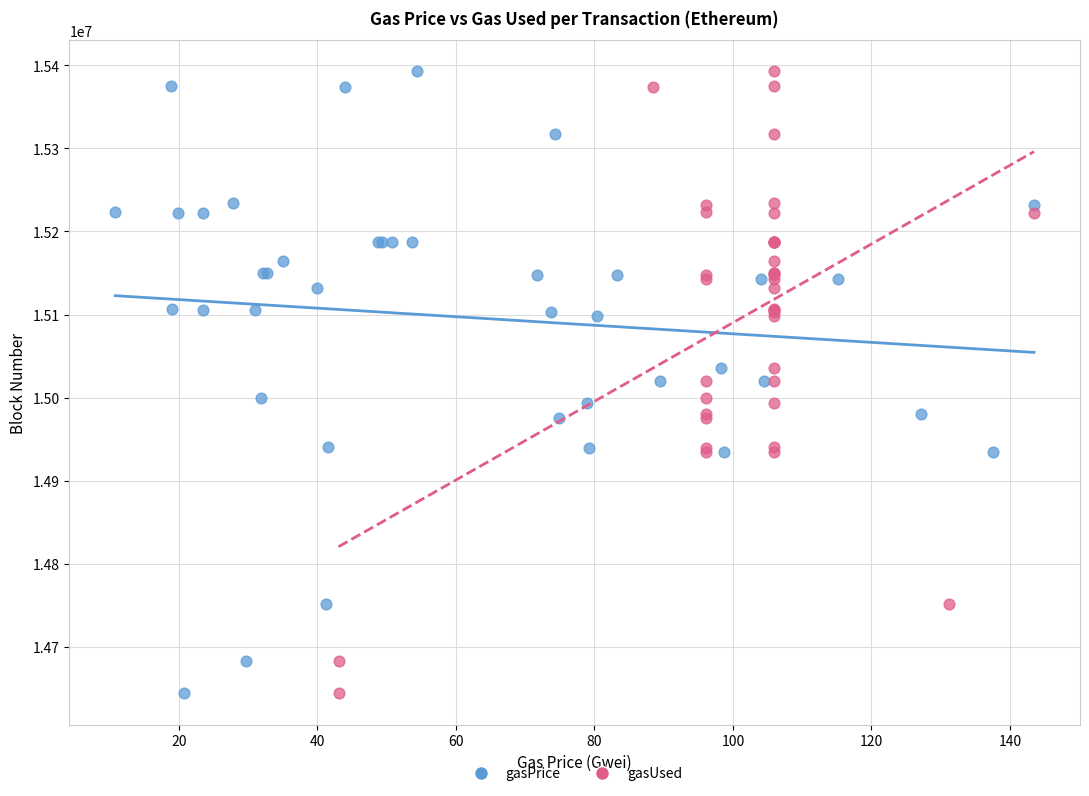

What are all the series names shown in the legend?

gasPrice, gasUsed